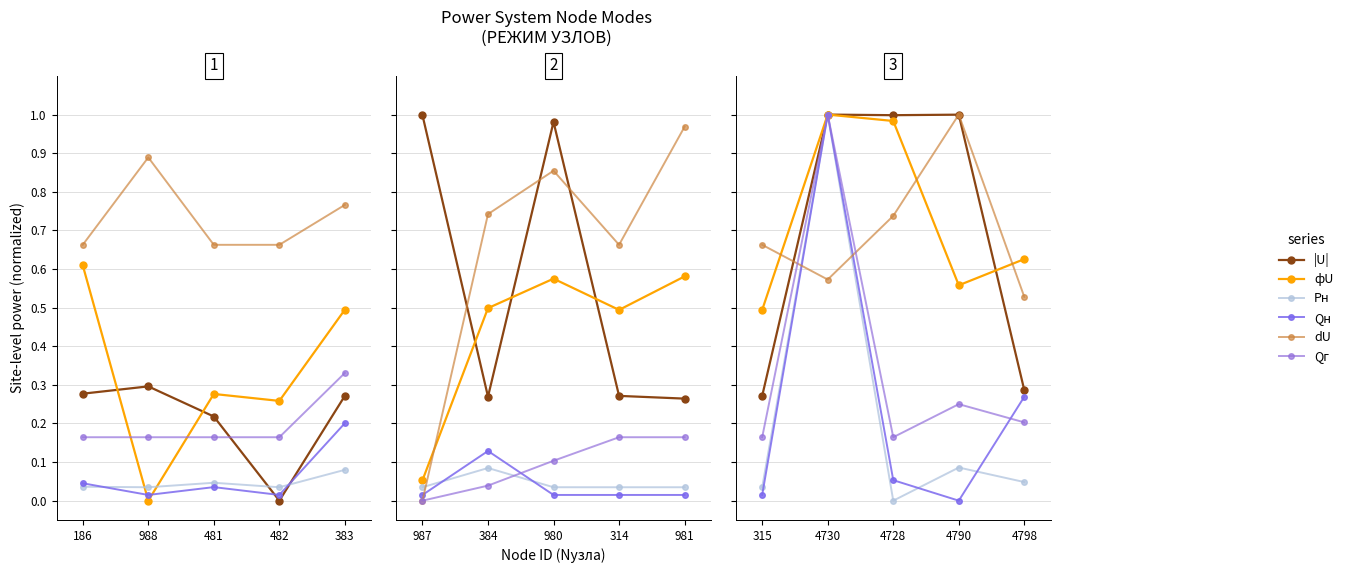

What is the difference between the second highest and second lowest values in the Qн series?

0.3